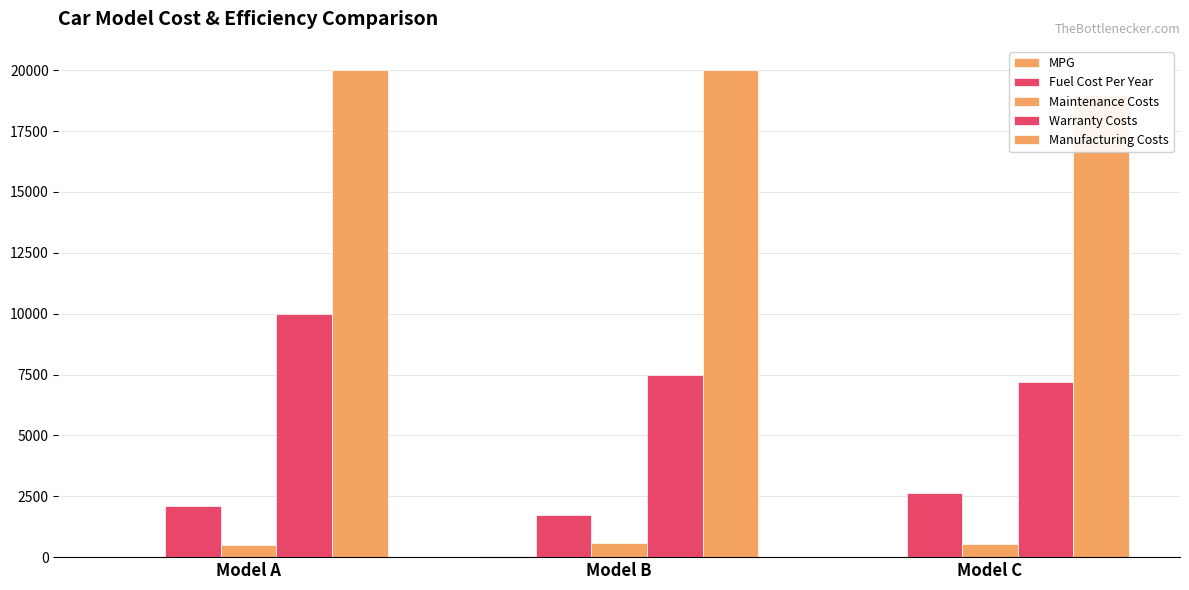

What are all the series names shown in the legend?

MPG, Fuel Cost Per Year, Maintenance Costs, Warranty Costs, Manufacturing Costs